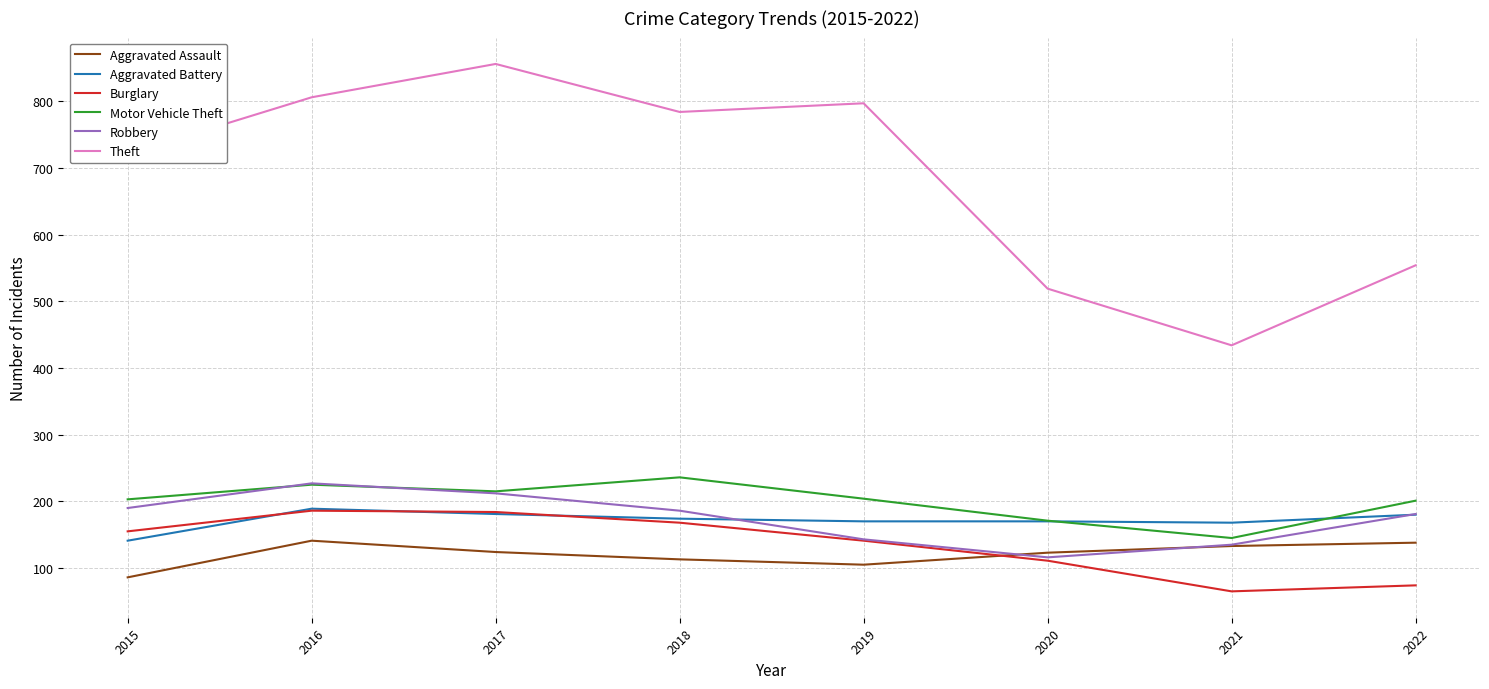

Which category has the lowest value in the Aggravated Battery series?

2015